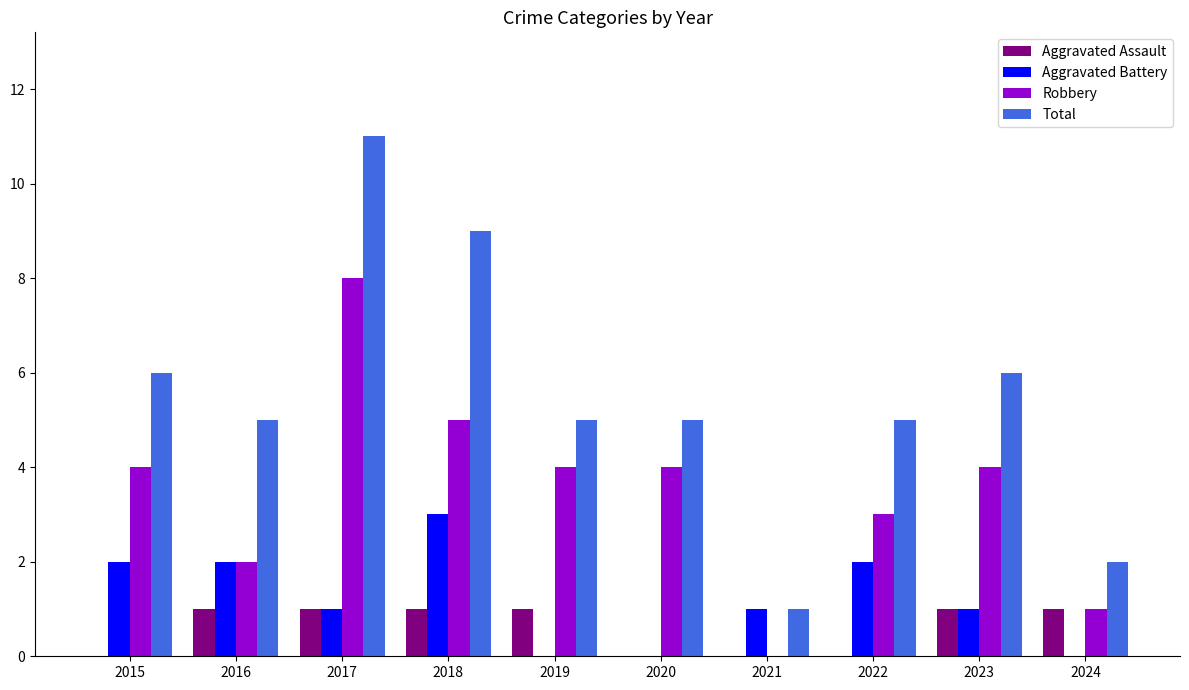

What is the sum of the Robbery values at 2020 and 2021?

4